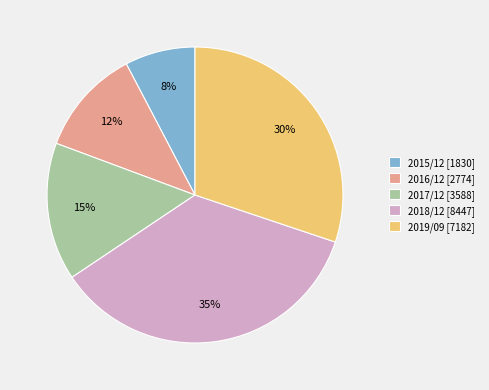

To the nearest percent, what is the average slice percentage?

20%